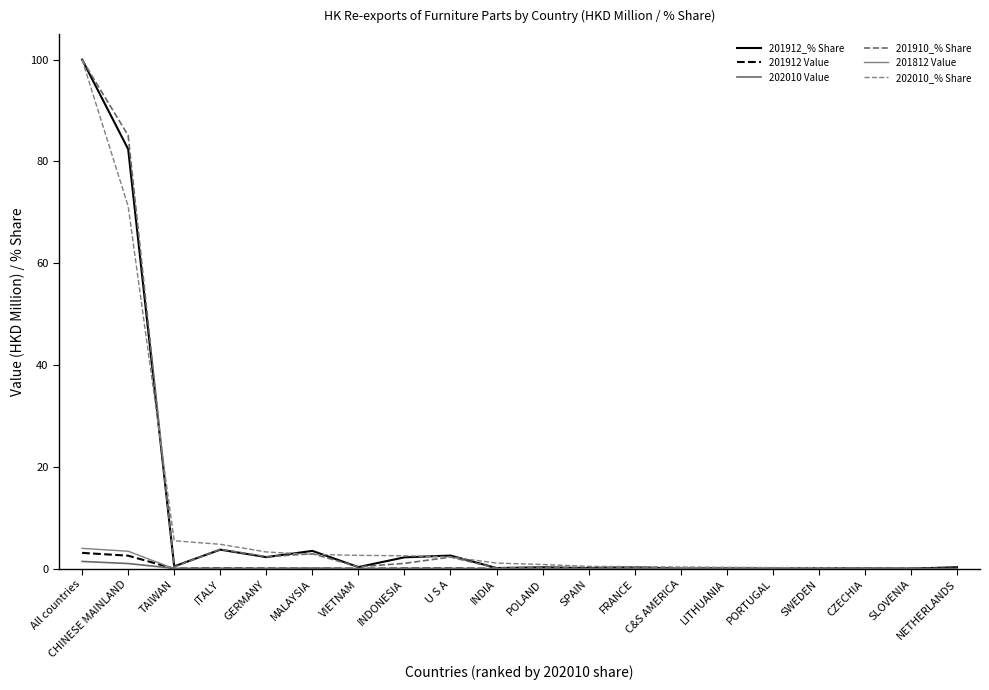

Where is the first local minimum for 201912 Value?

TAIWAN